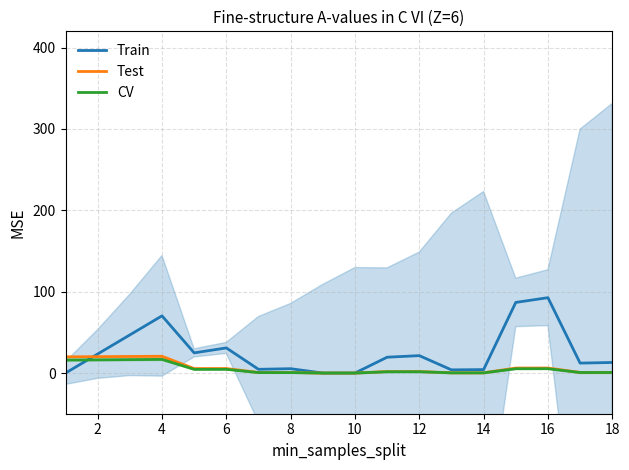

What is the highest value of the CV series?

16.8